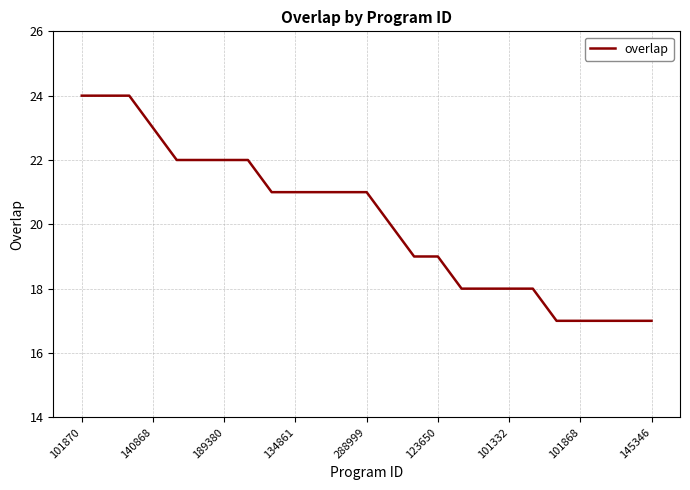

What is the minimum value shown in the chart?

17